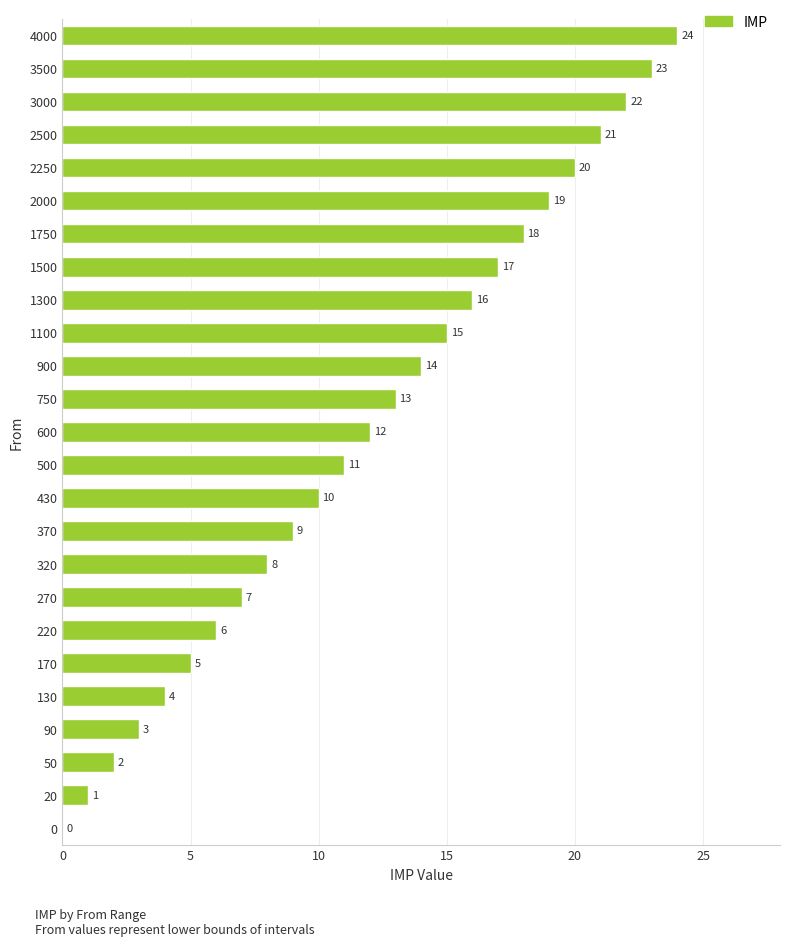

Read the value at 370, to the nearest 10.

10